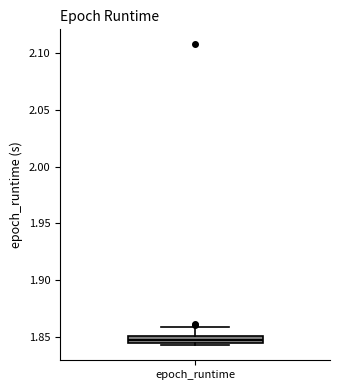

Where is the lower edge of the box for epoch_runtime on the y-axis? The values are not printed on the chart, so give them approximately, as read against the axis.

1.845